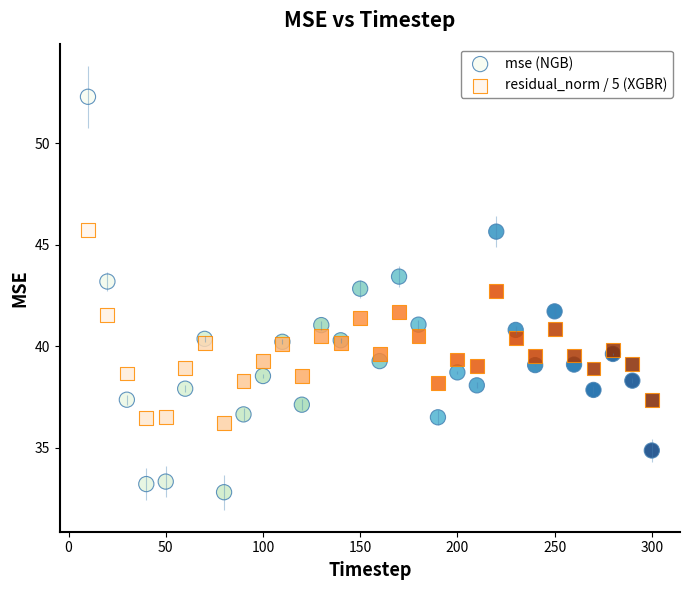

Which series contains the highest Y value?

mse (NGB)